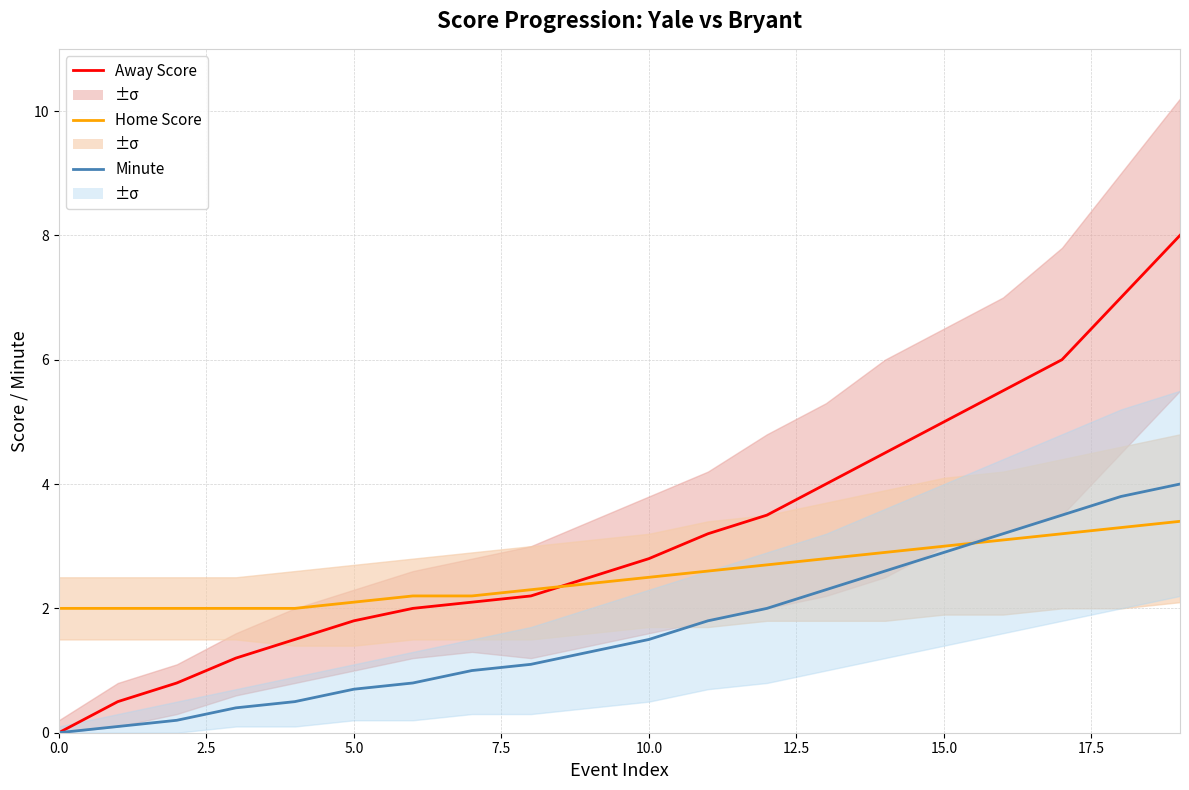

At how many categories does at least one series exceed 4?

6